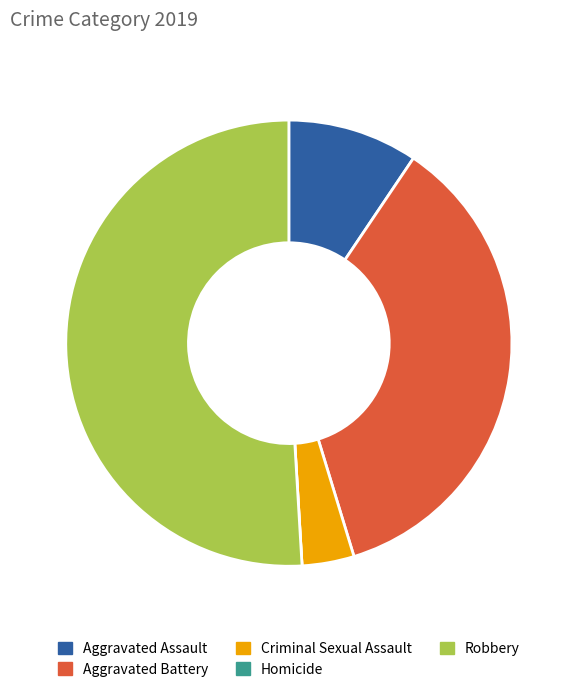

Is the sum of Criminal Sexual Assault and Aggravated Assault greater than half?

No